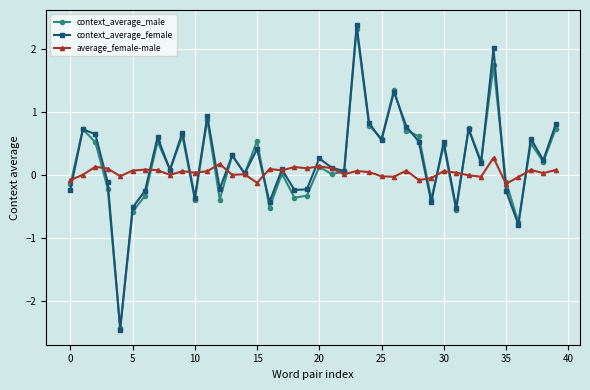

True or false: average_female-male and context_average_female intersect in this chart.

True